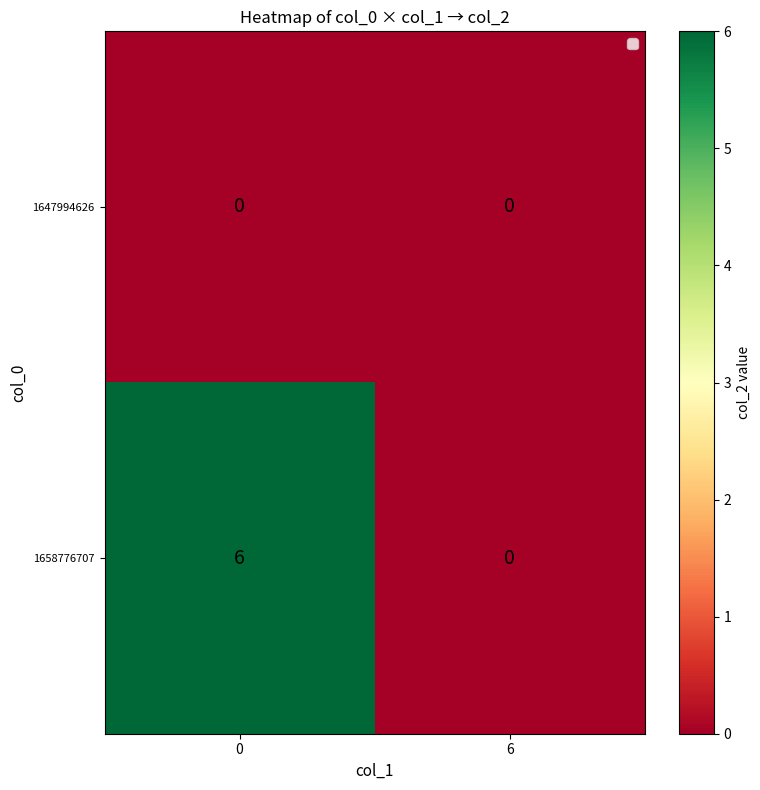

What is the difference between the 1658776707 values at 0 and 6?

6